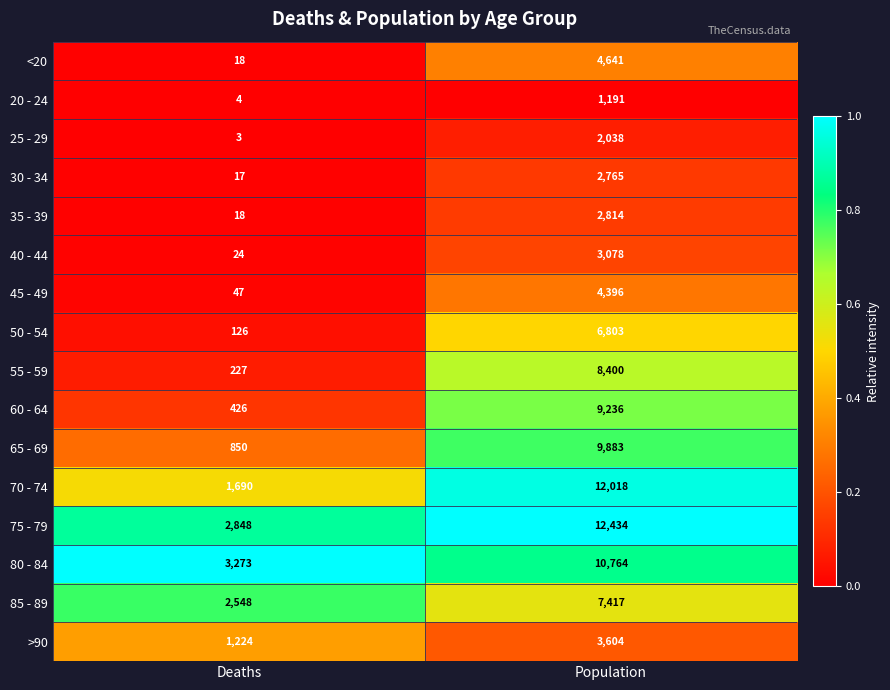

How many data points does each series have?

2